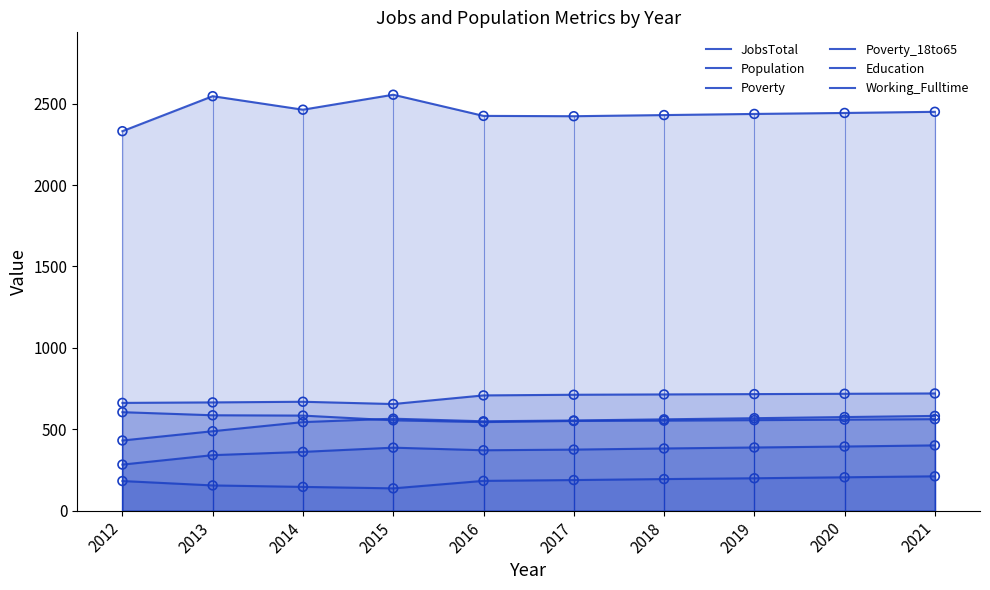

Which series has the largest total across all categories?

Population